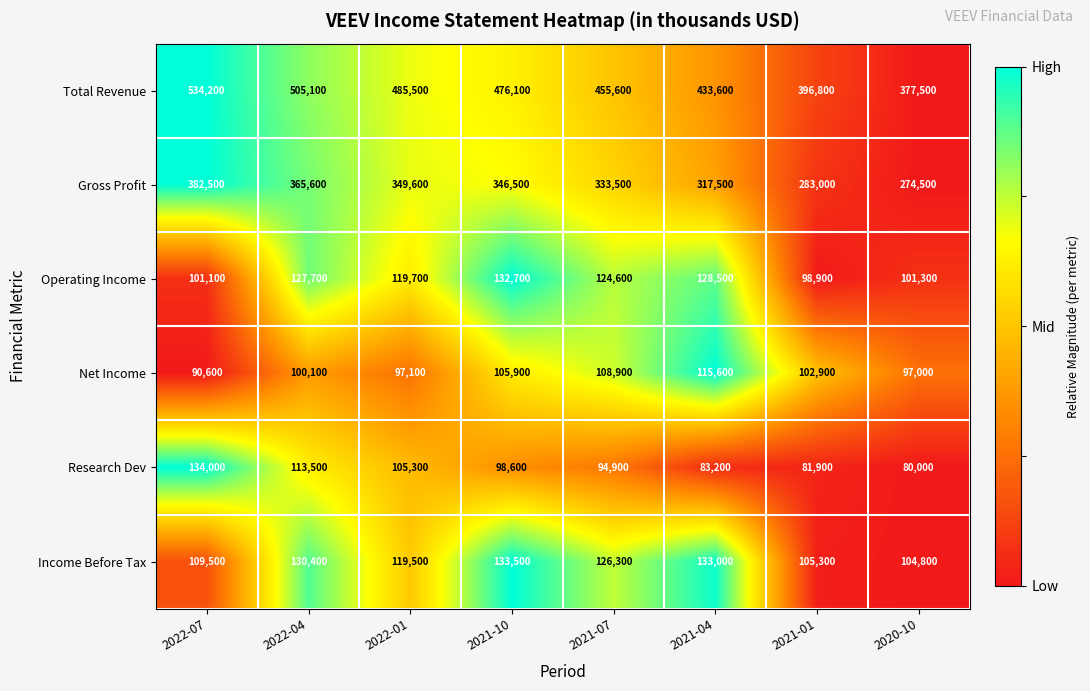

Which series has the largest range (max minus min)?

Total Revenue